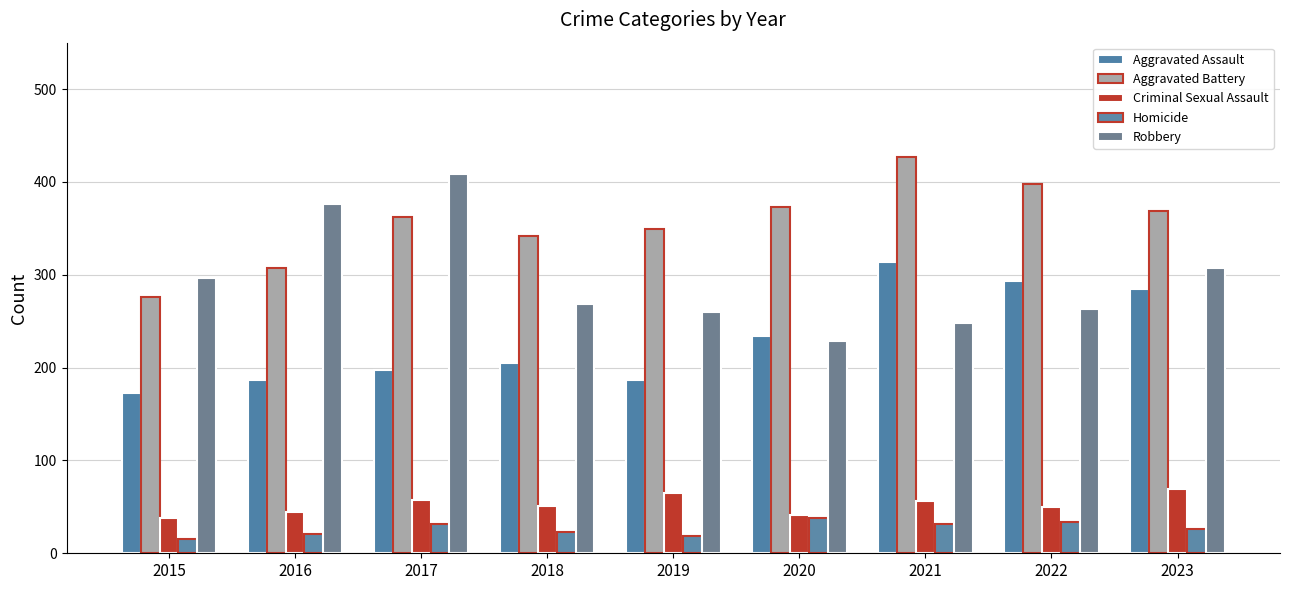

Is it true that Aggravated Assault equals 52 at 2020?

False